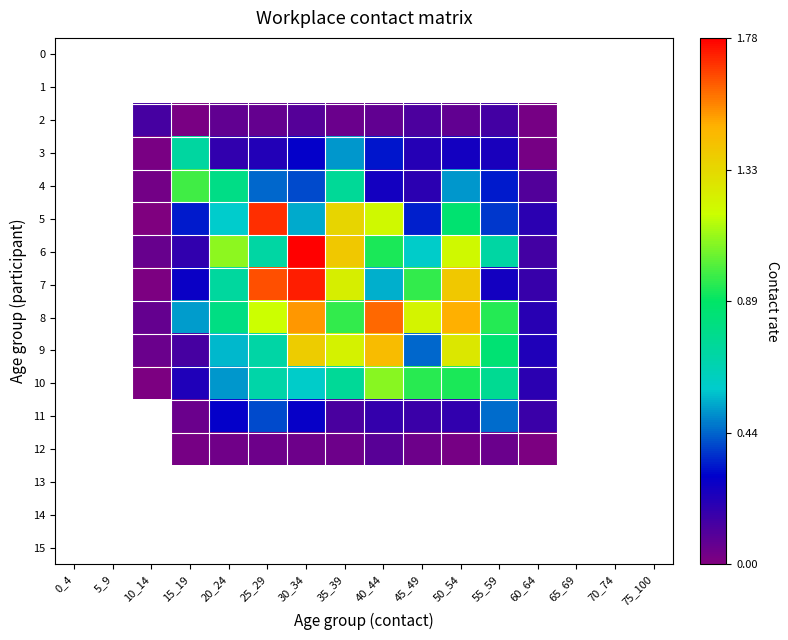

At how many categories does at least one series exceed 1?

7